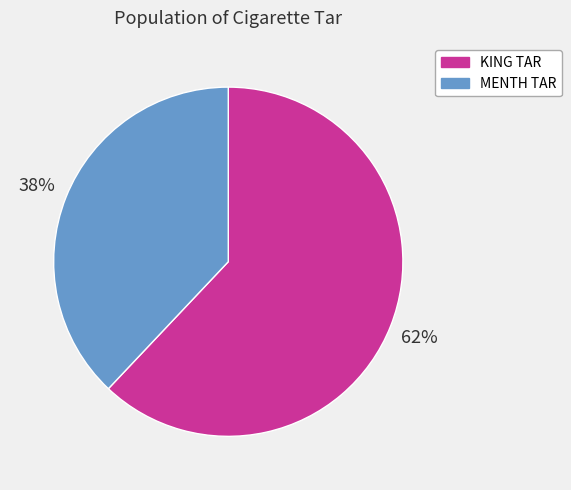

Does any single category account for the majority?

Yes